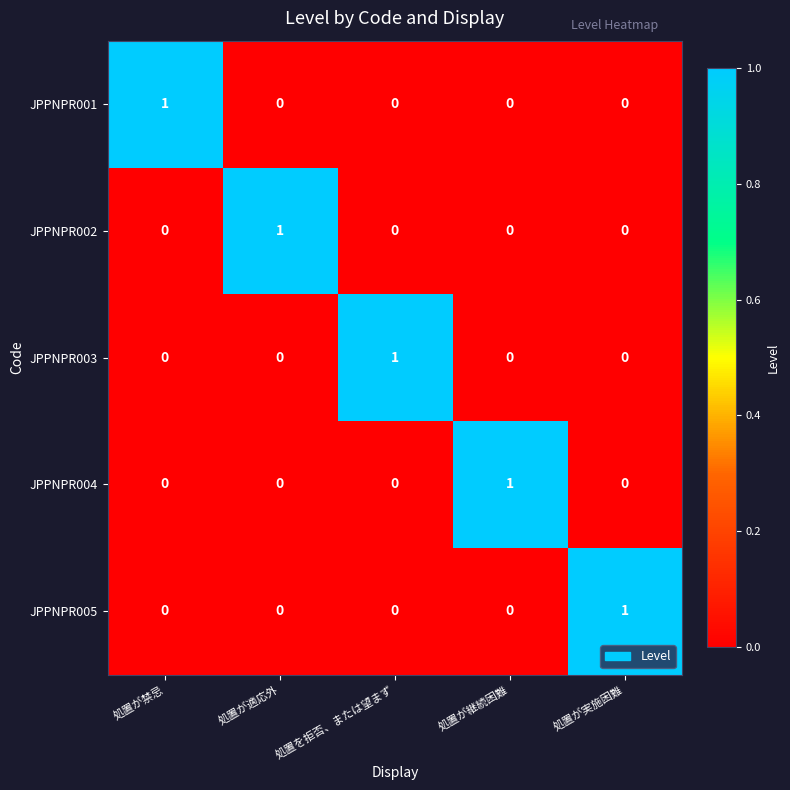

What is the greatest value displayed?

1